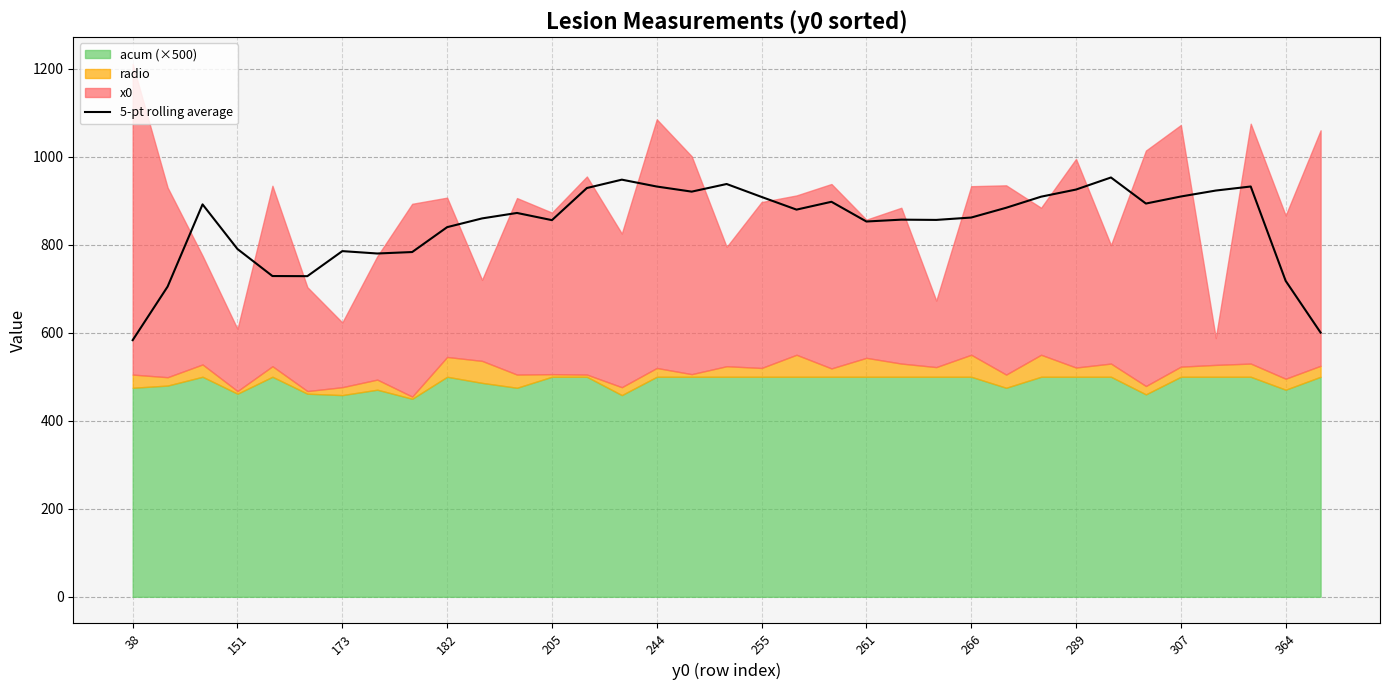

The value of 5-pt rolling average at 244 is 932.3. True or false?

True